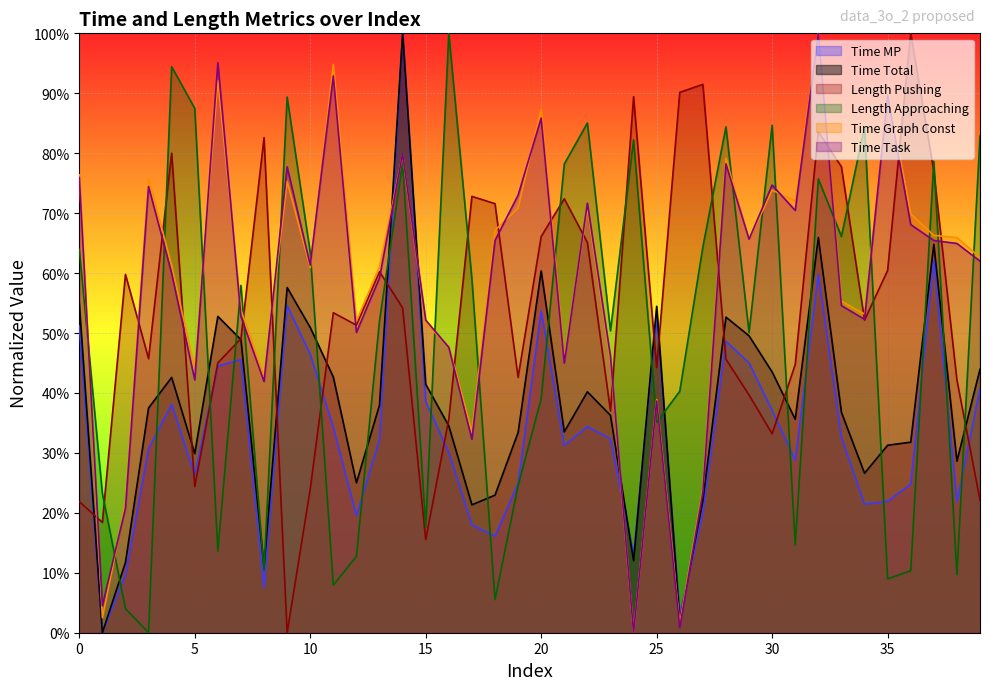

What is the difference between the maximum and minimum values in the Time Task series?

1.0